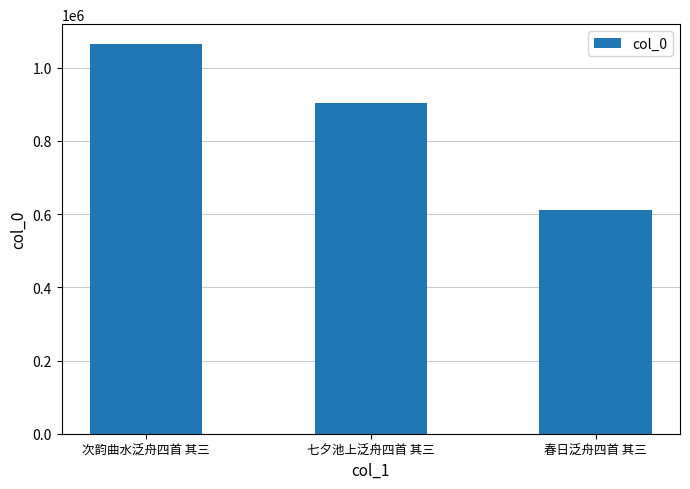

List the labels in order of value, largest first.

次韵曲水泛舟四首 其三, 七夕池上泛舟四首 其三, 春日泛舟四首 其三